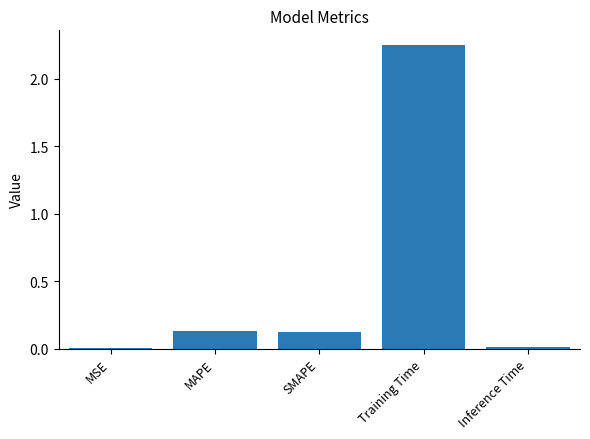

Which has a higher value, MSE or SMAPE?

SMAPE